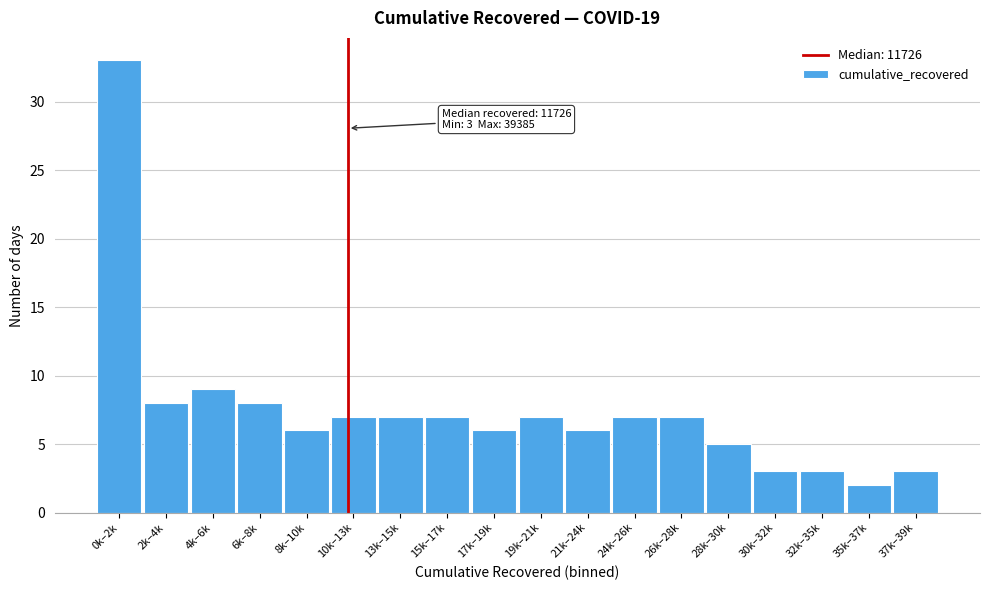

Reading right to left, what are all the values shown in this chart?

3	2	3	3	5	7	7	6	7	6	7	7	7	6	8	9	8	33